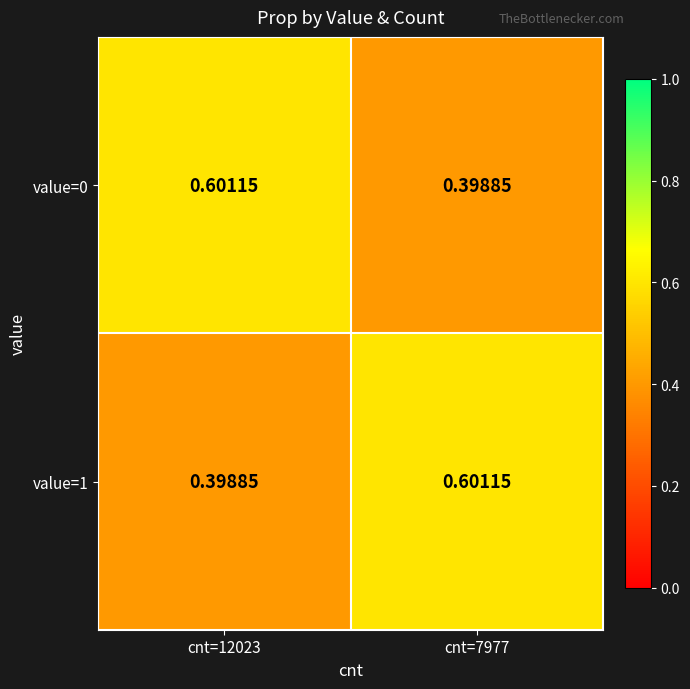

Is the value of value=0 at cnt=12023 greater than the value of value=1 at cnt=12023?

Yes